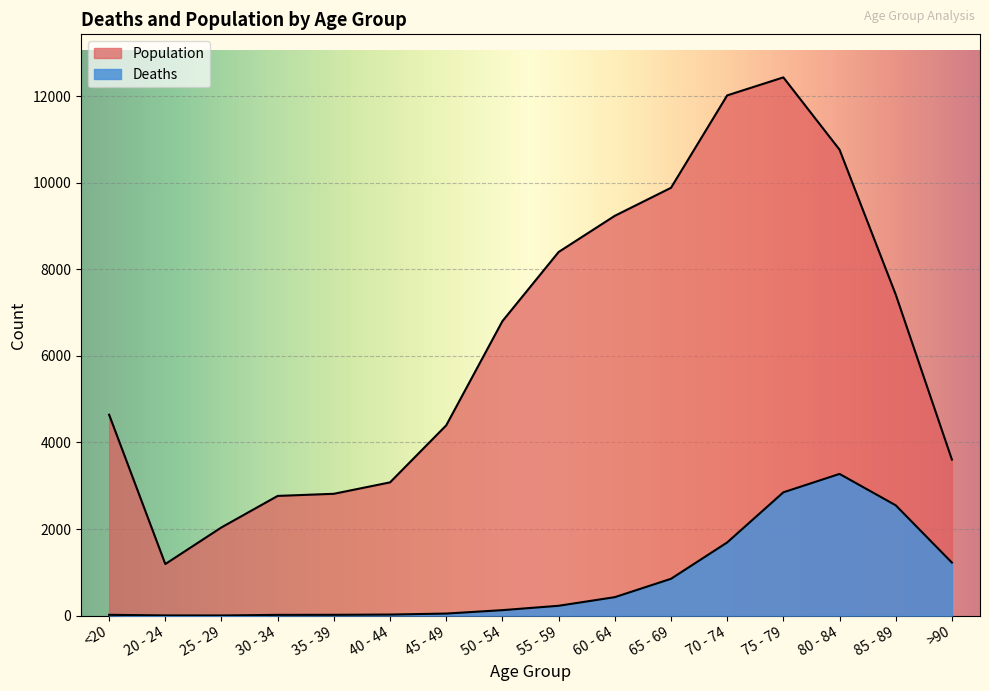

At which category is the sum across all series the highest?

75 - 79